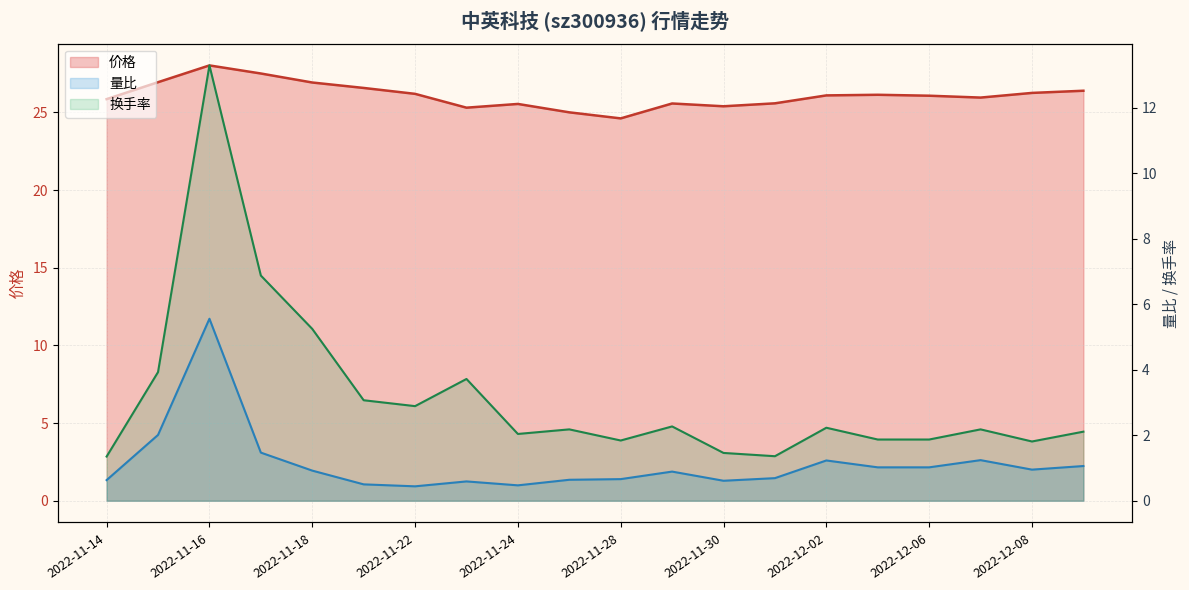

List the series in order of their peak value, highest first.

价格, 换手率, 量比